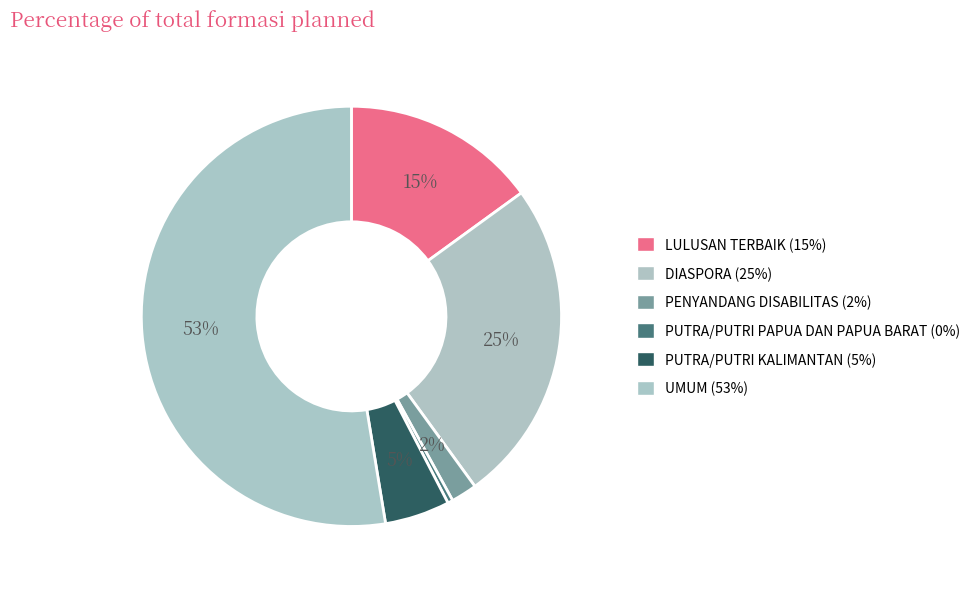

Does UMUM account for over 50% of the chart?

Yes